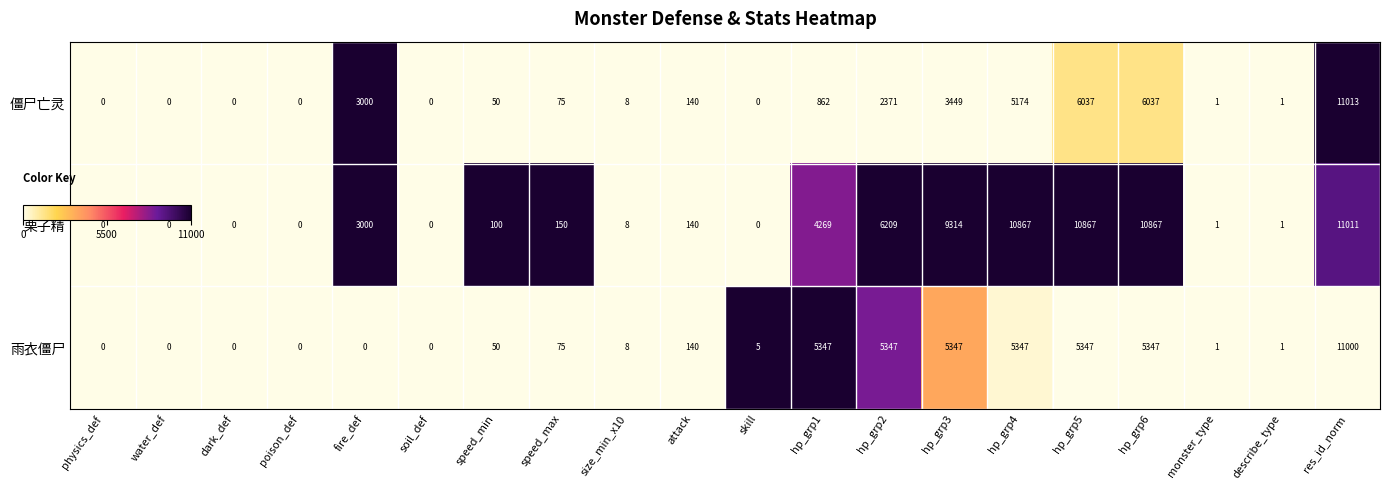

At which label is 栗子精 closest to 5505?

hp_grp2